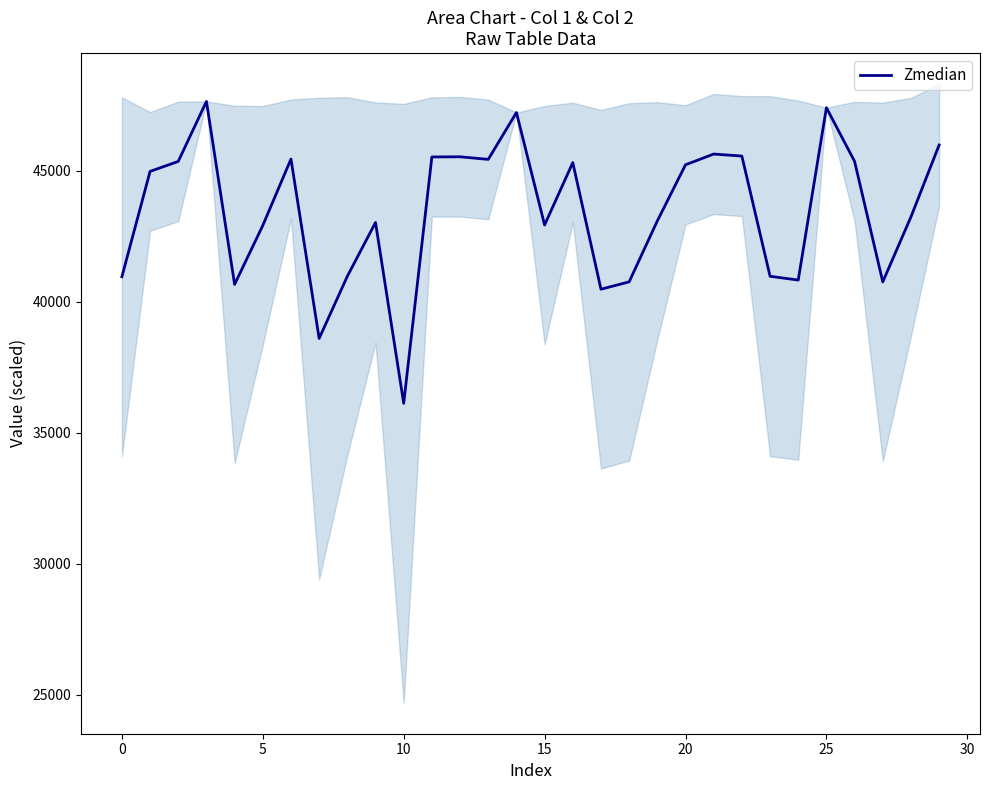

What is the highest value of the Zmedian series?

47650.6